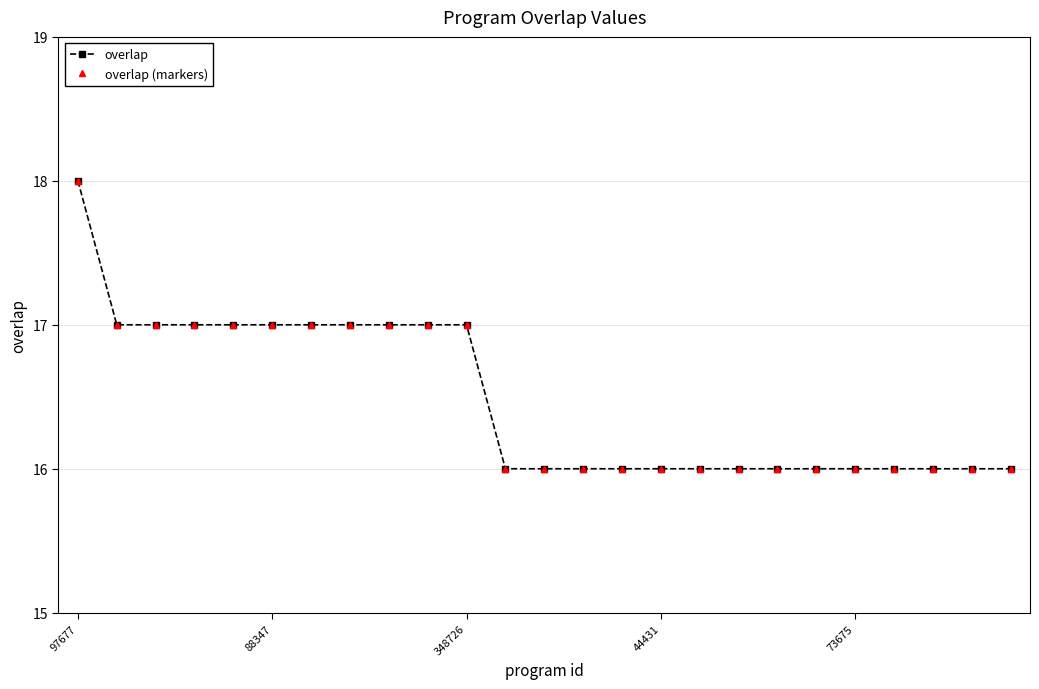

Does the chart have visible grid lines?

Yes